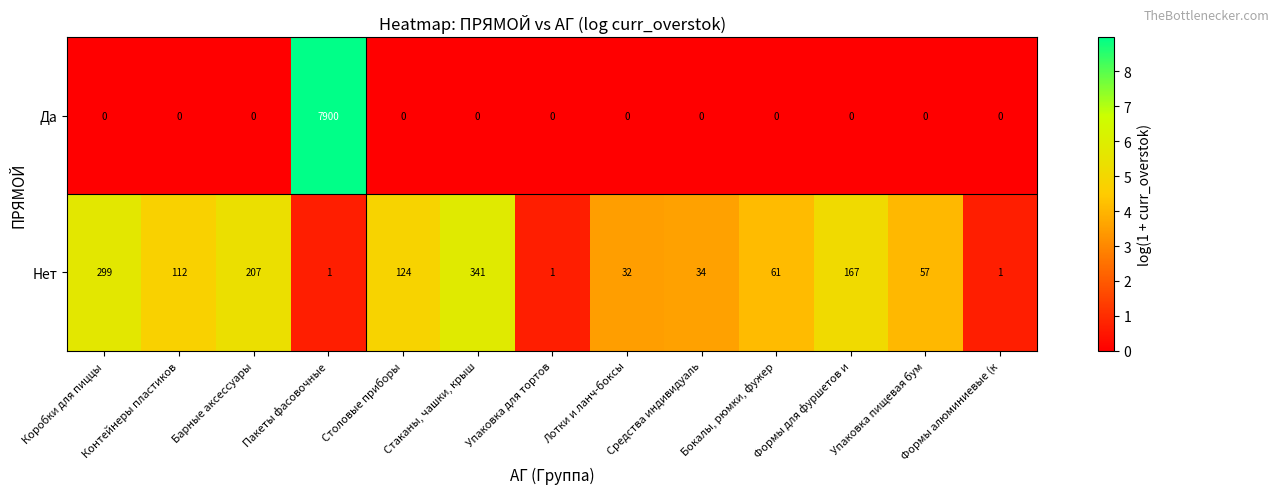

What is the total value across all series at Средства индивидуаль?

34